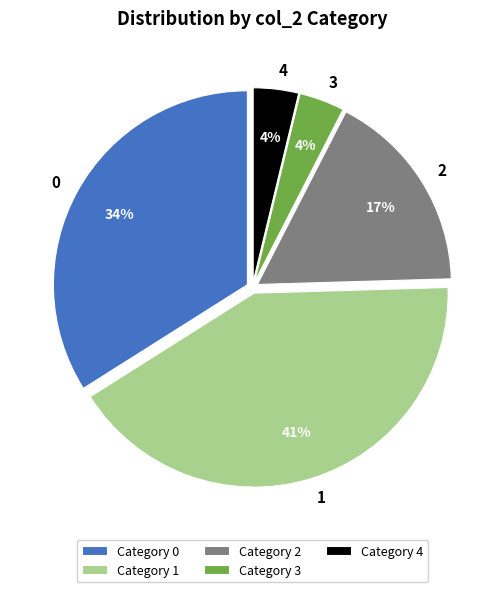

Does any single category account for the majority?

No